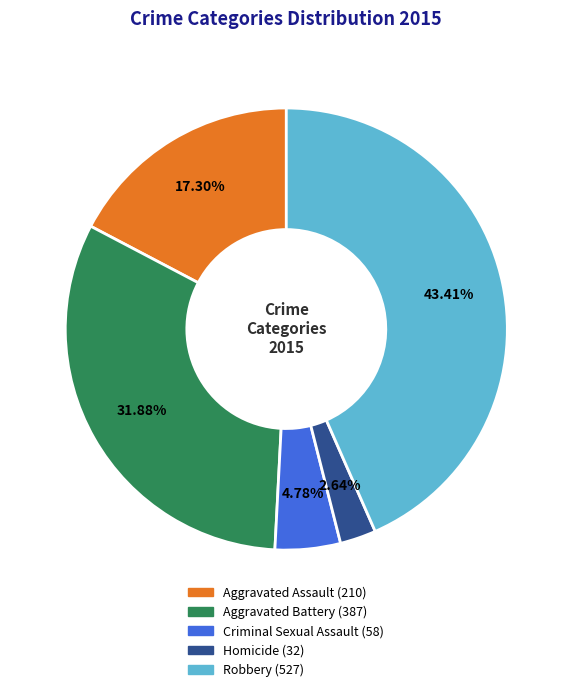

To the nearest percent, what is the combined percentage of Robbery and Criminal Sexual Assault?

48%